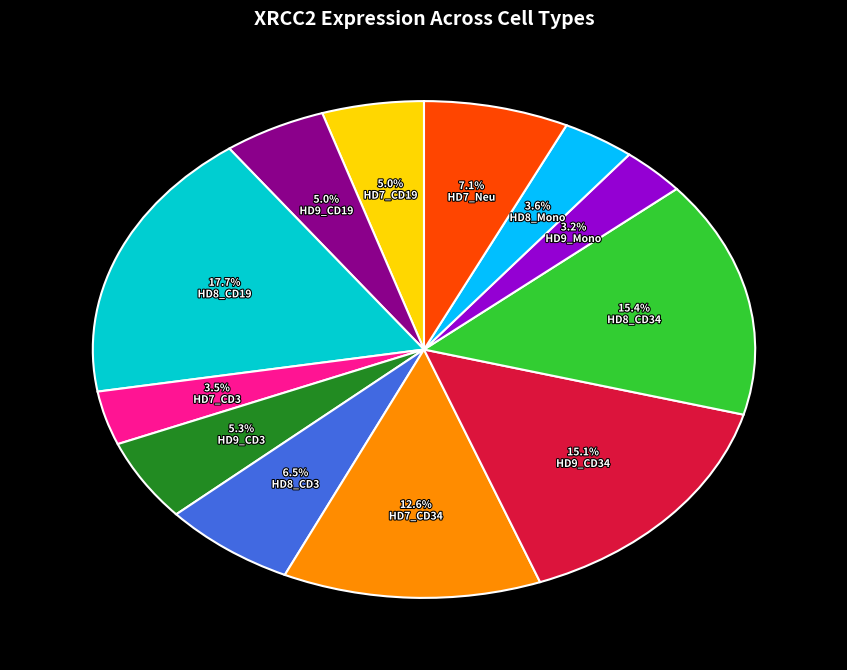

Is there any slice that represents more than half of the pie?

No